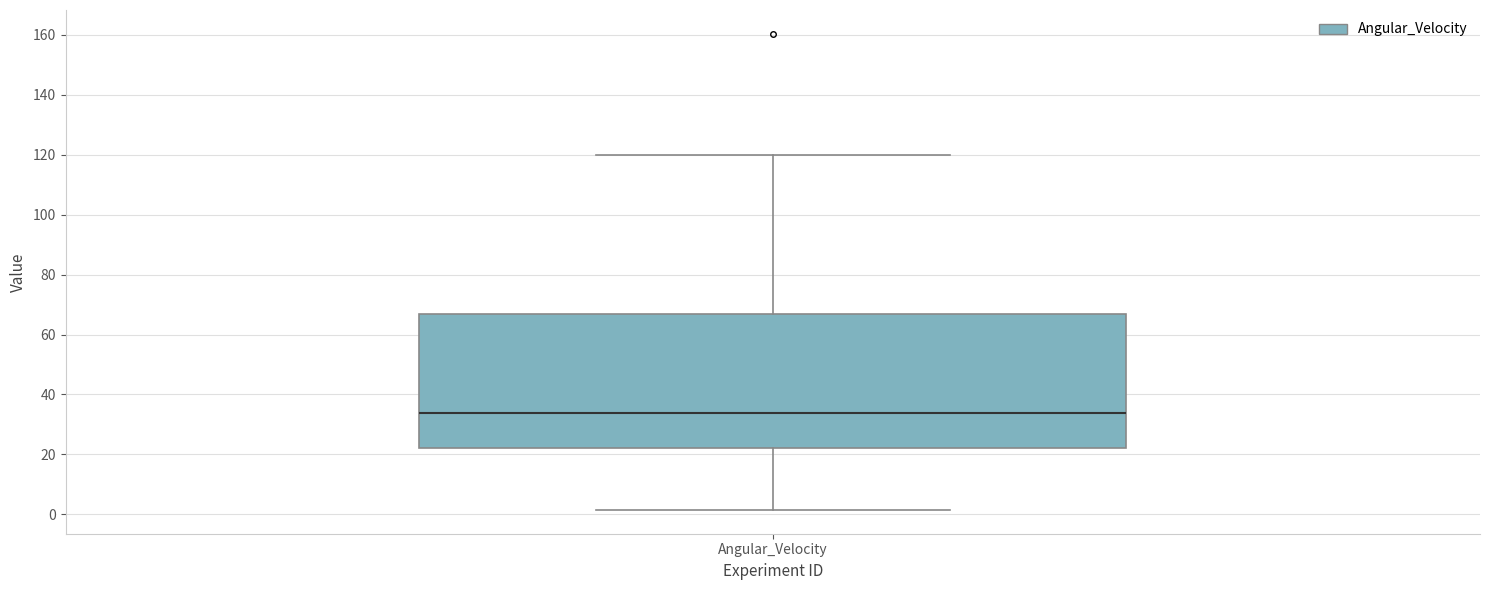

Where does the upper whisker of the box for Angular_Velocity end on the y-axis? The values are not printed on the chart, so give them approximately, as read against the axis.

120